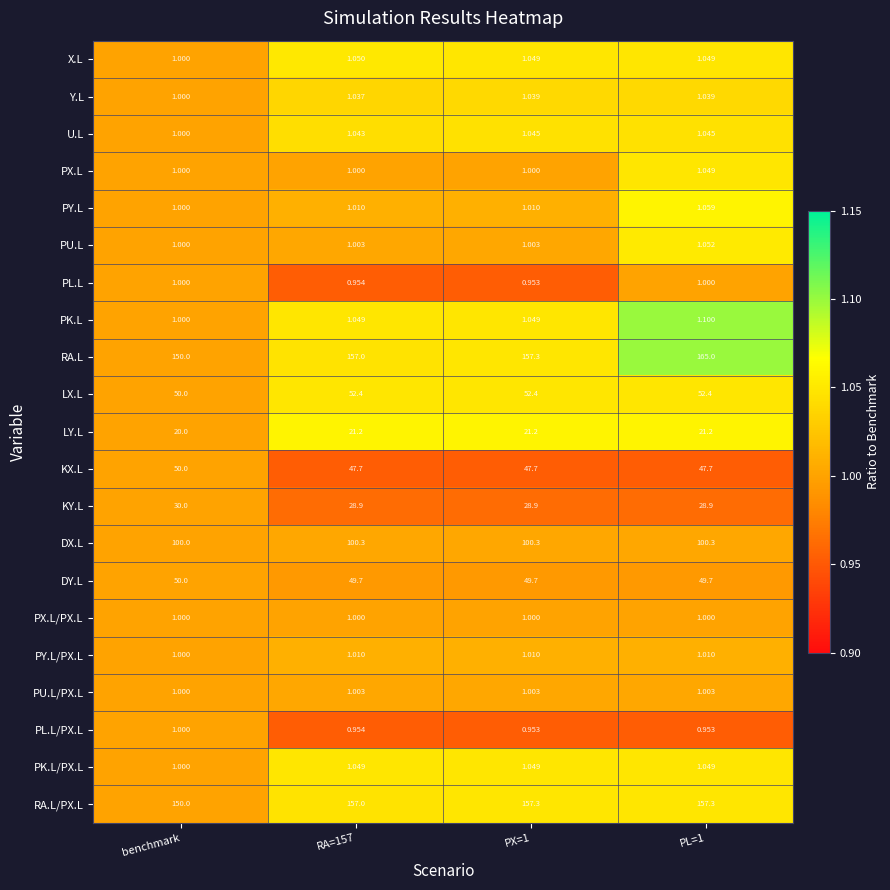

Is the value of LX.L at PX=1 greater than the value of DX.L at benchmark?

No